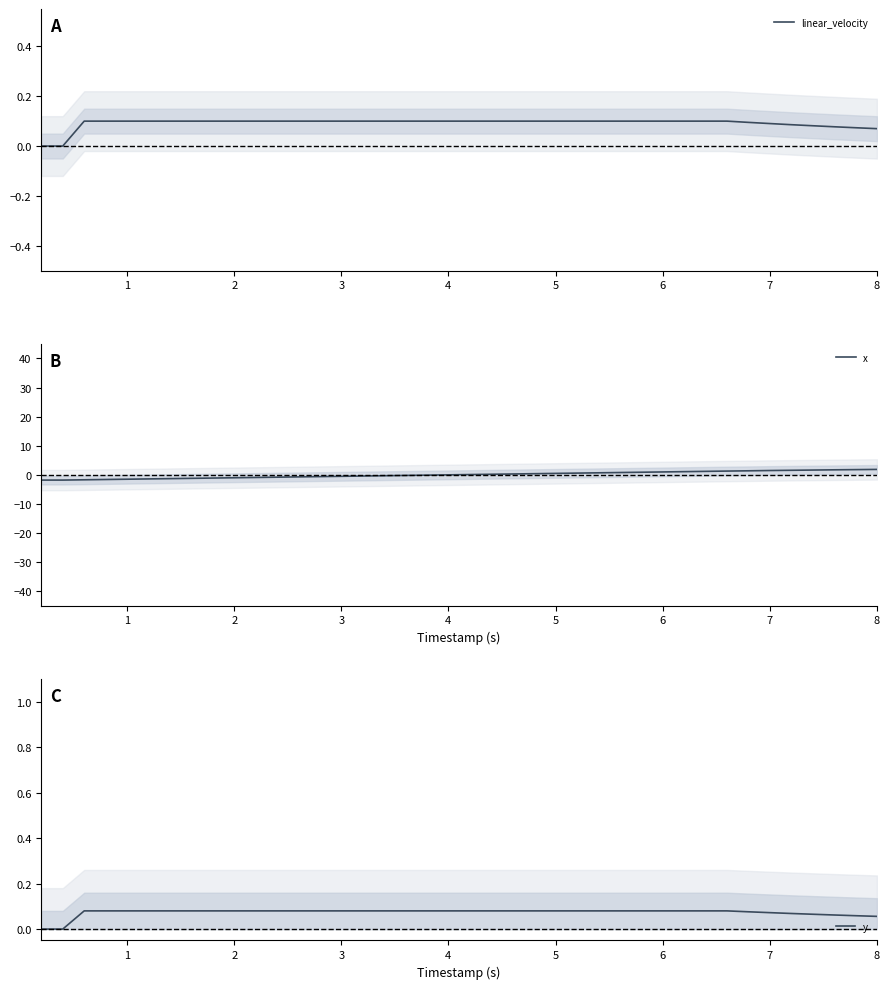

What is the value of the x point at the 12th from the left?

-0.8